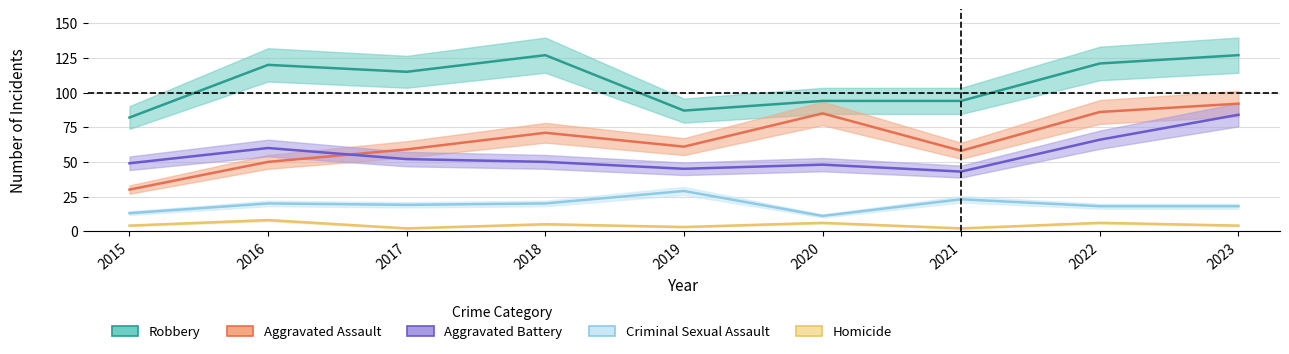

How many interior local valleys does the Aggravated Battery series have?

2